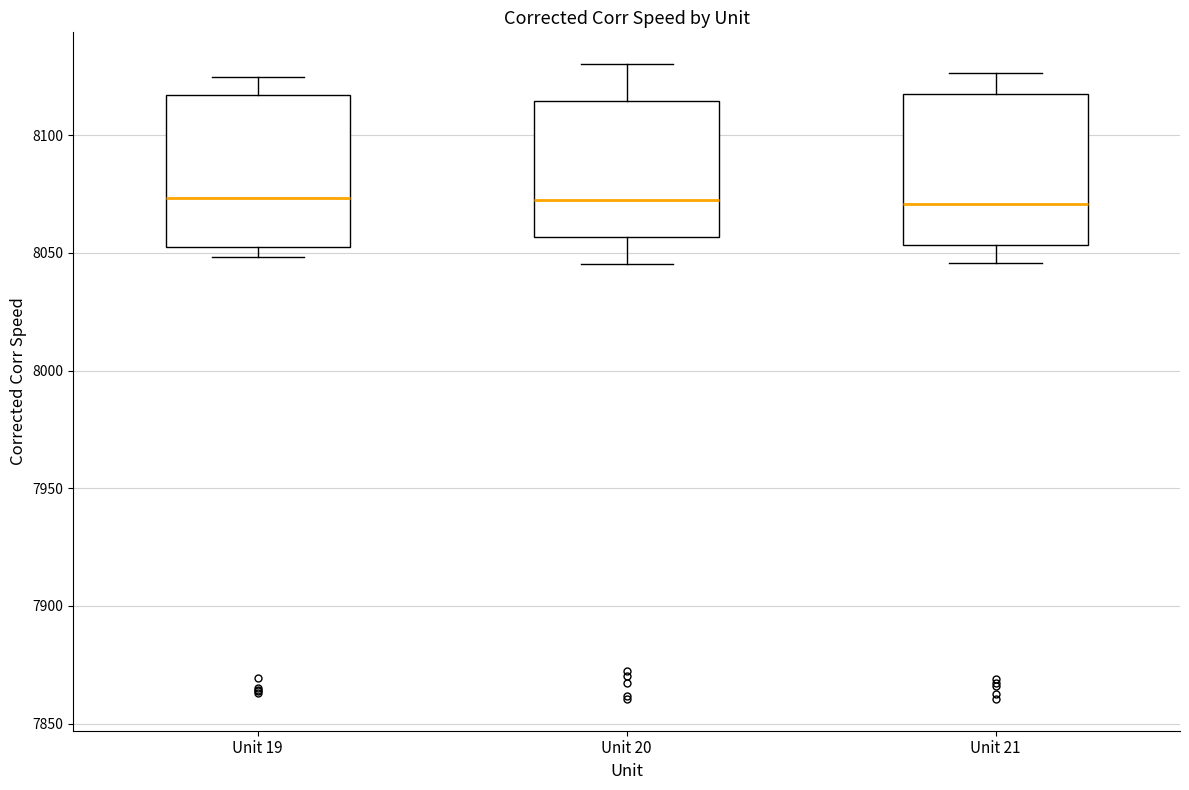

Where is the lower edge of the box for Unit 20 on the y-axis? The values are not printed on the chart, so give them approximately, as read against the axis.

8055